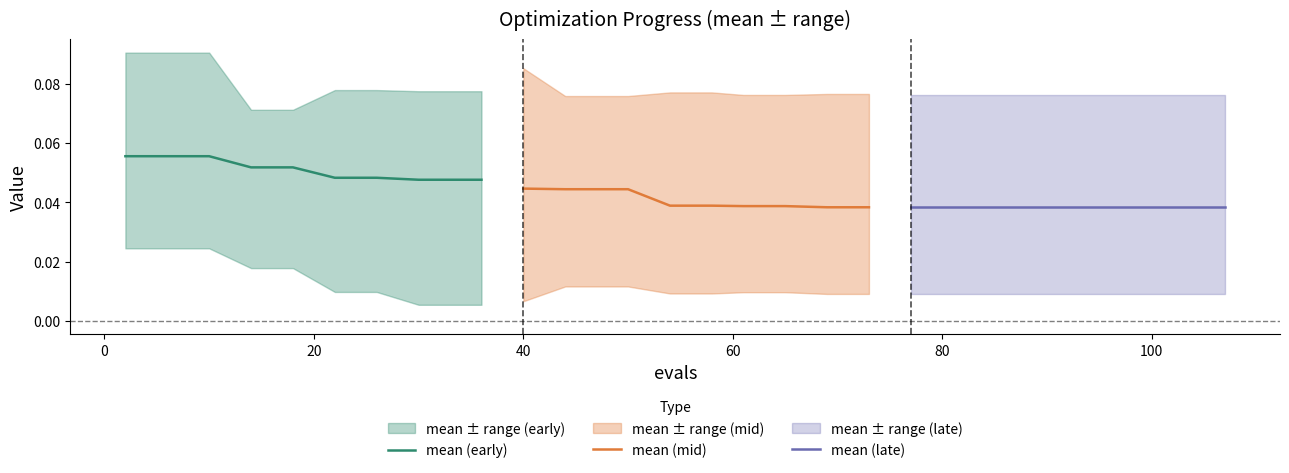

Is it true that mean (mid) equals 0.1 at 60?

False